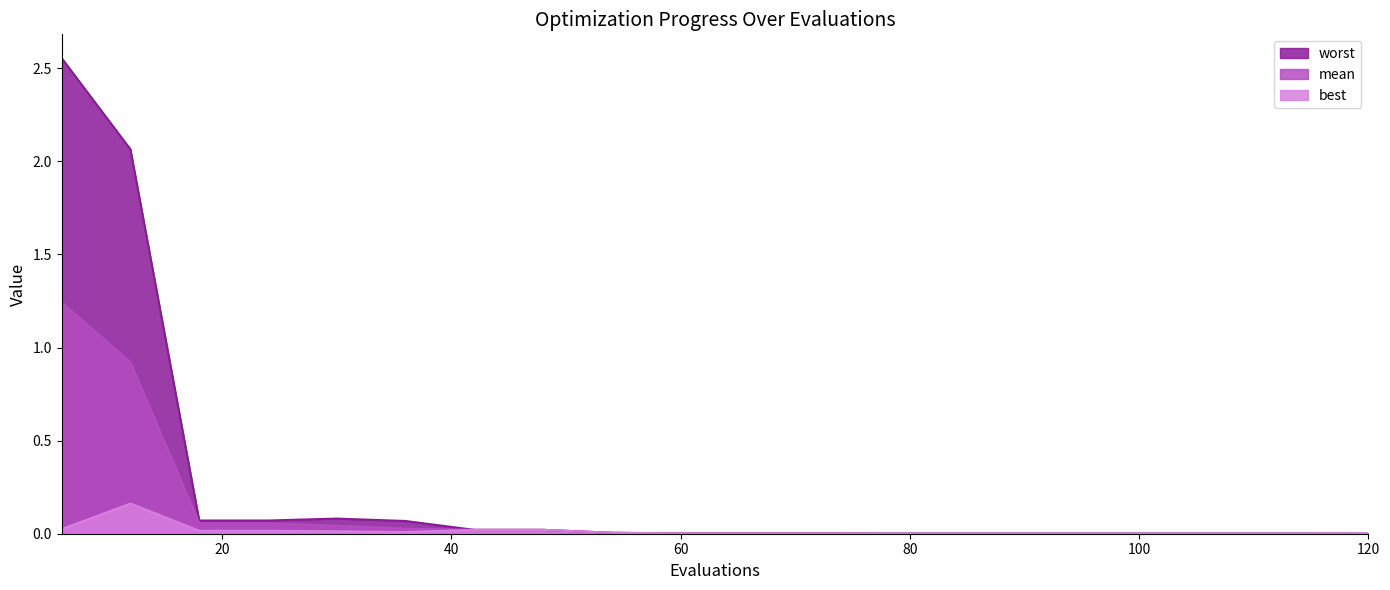

Reading left to right, transcribe all the data shown in this chart.

mean: 1.2	0.9	0.1	0.1	0.0	0.0	0.0	0.0	0.0	0.0	0.0	0.0	0.0	0.0	0.0	0.0	0.0	0.0	0.0	0.0
best: 0.0	0.2	0.0	0.0	0.0	0.0	0.0	0.0	0.0	0.0	0.0	0.0	0.0	0.0	0.0	0.0	0.0	0.0	0.0	0.0
worst: 2.6	2.1	0.1	0.1	0.1	0.1	0.0	0.0	0.0	0.0	0.0	0.0	0.0	0.0	0.0	0.0	0.0	0.0	0.0	0.0